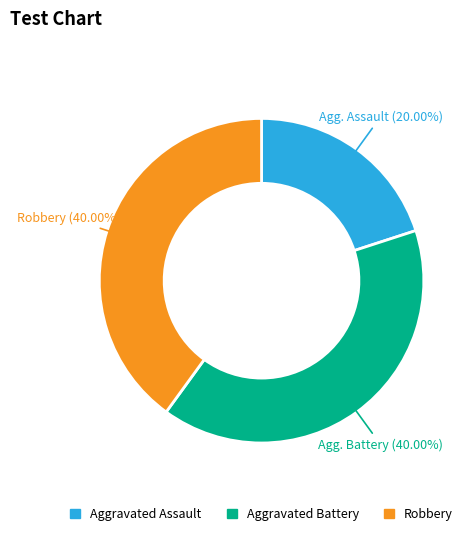

True or false: Aggravated Battery accounts for 25% of the total.

False